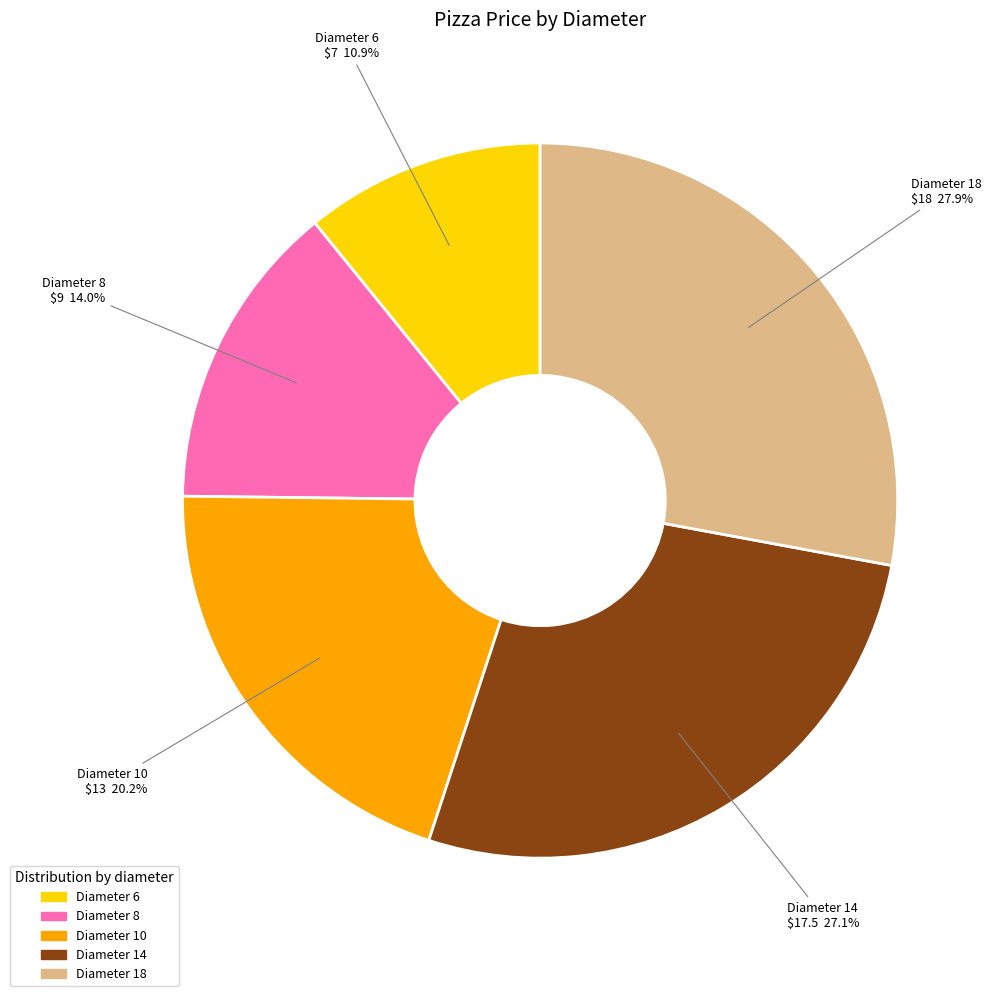

Is there a majority slice in this chart?

No